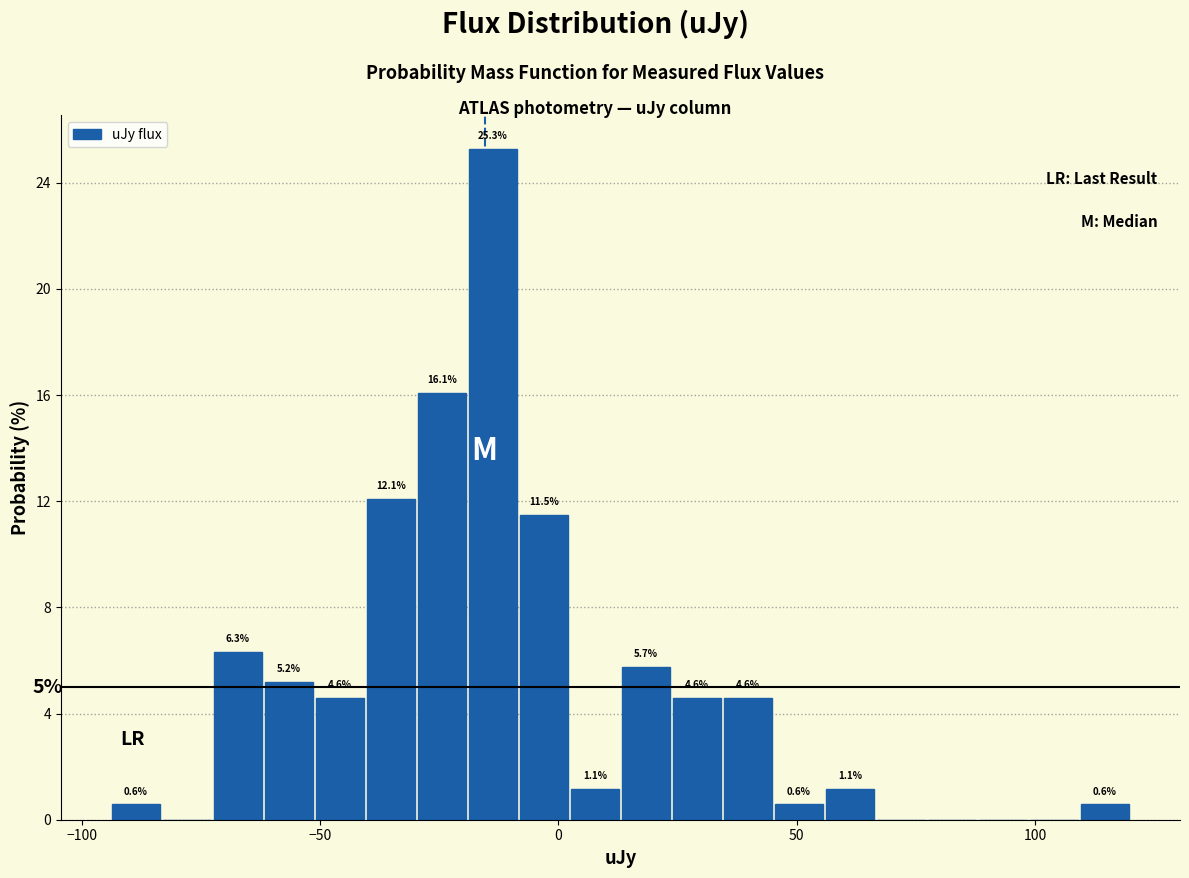

Around what value on the x-axis is the tallest bar? Give the approximate position of its centre, as read against the axis.

-15